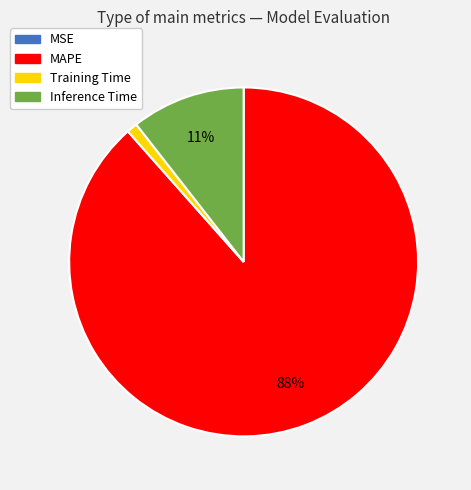

Which slice is the largest?

MAPE